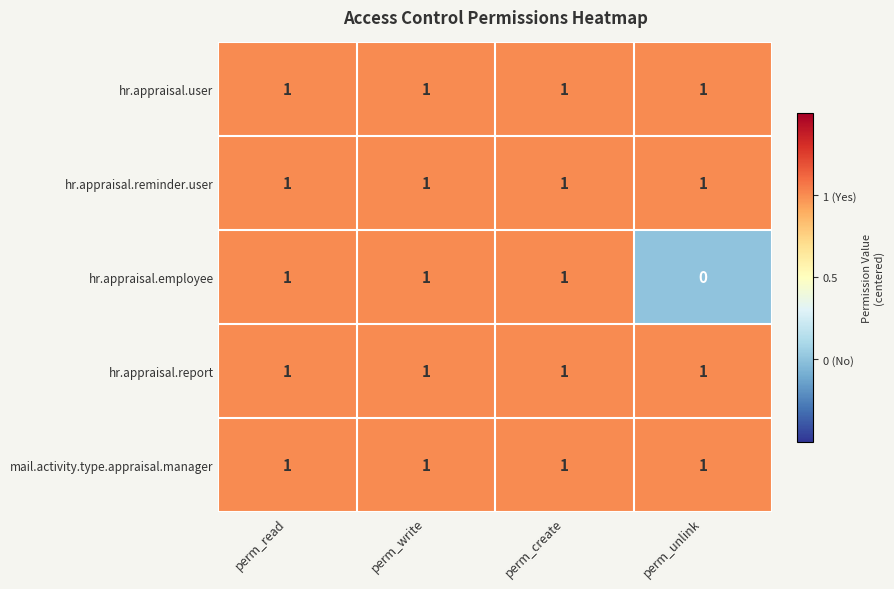

Is it true that hr.appraisal.employee equals 1 at perm_read?

True